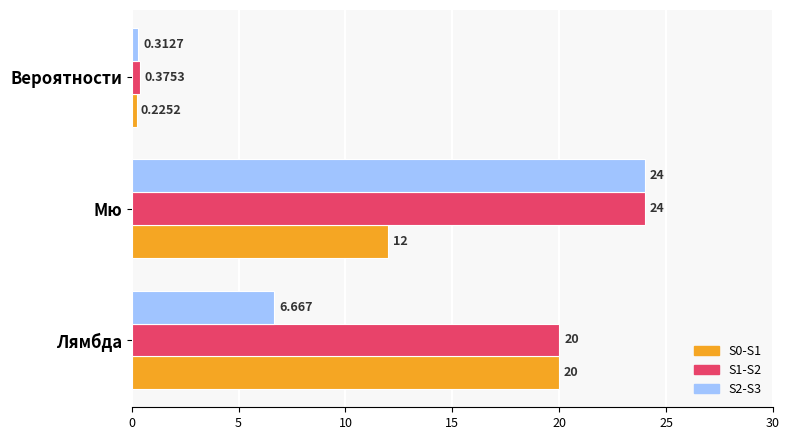

At which label is S1-S2 closest to 12?

Лямбда